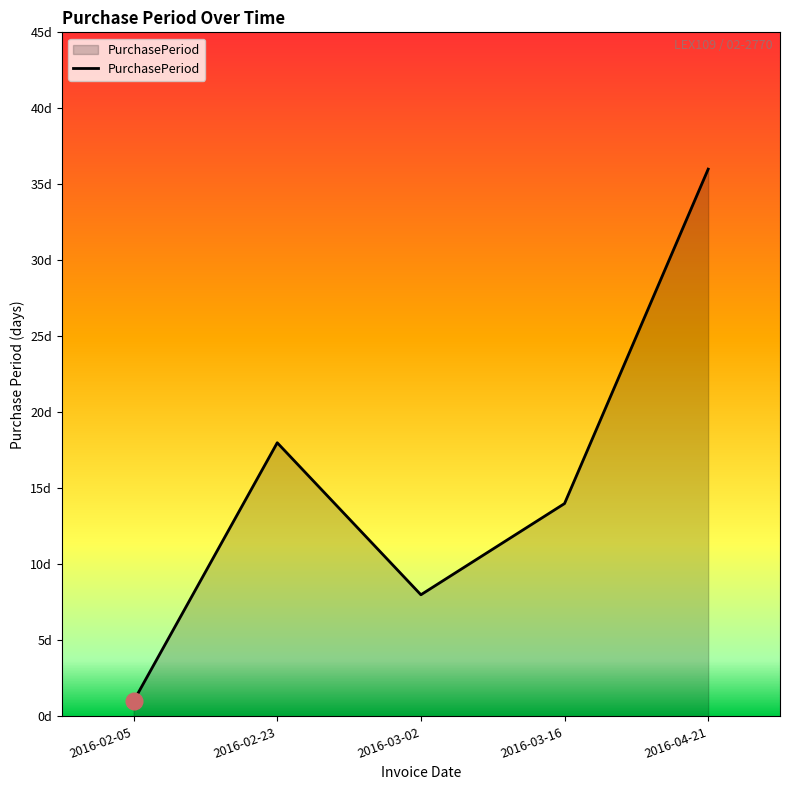

Where is the data nearest to the value 18?

2016-02-23